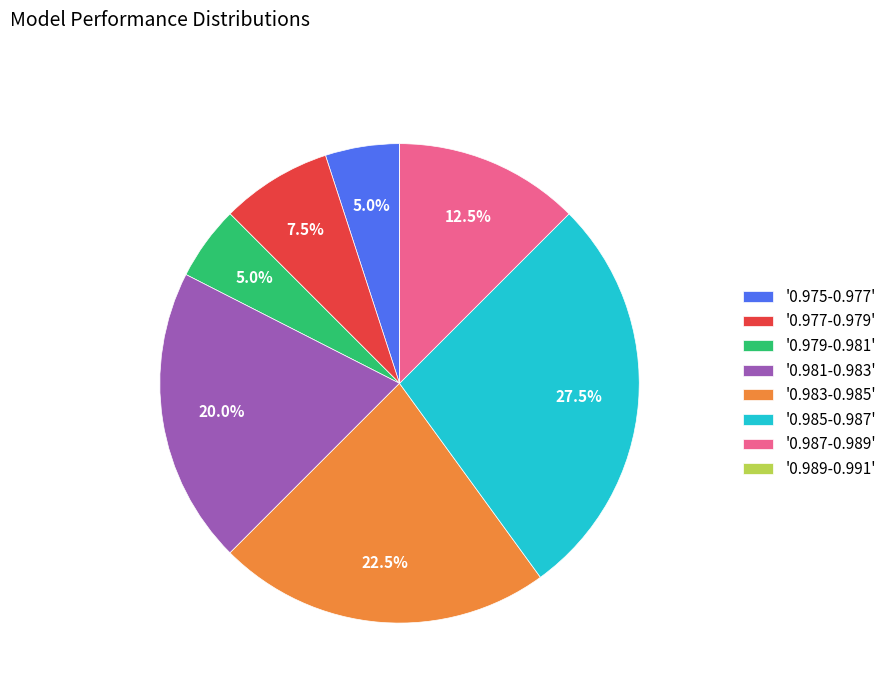

Do '0.975-0.977' and '0.987-0.989' together represent more than half of the pie?

No